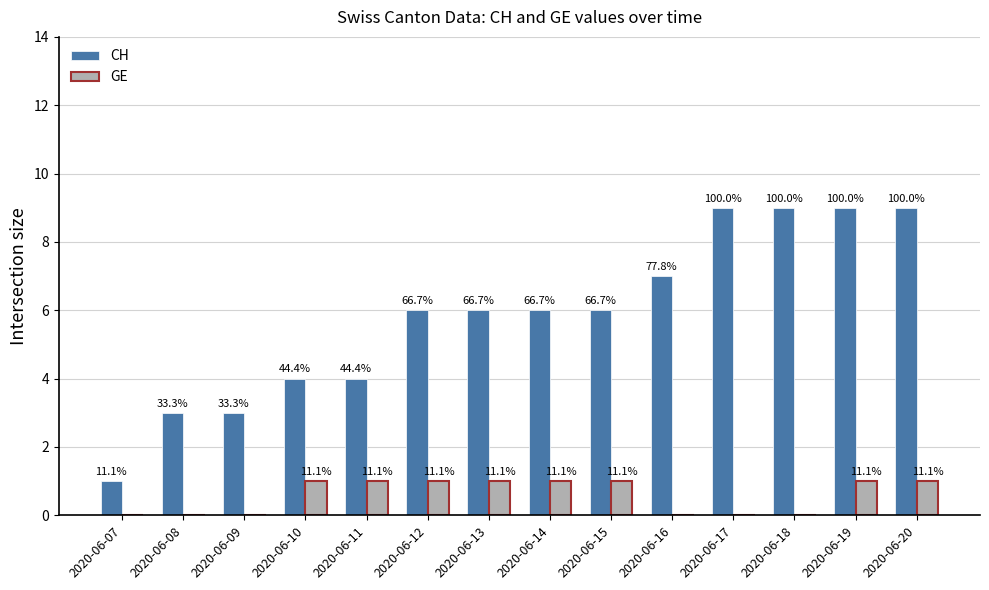

How many groups of bars are there?

14